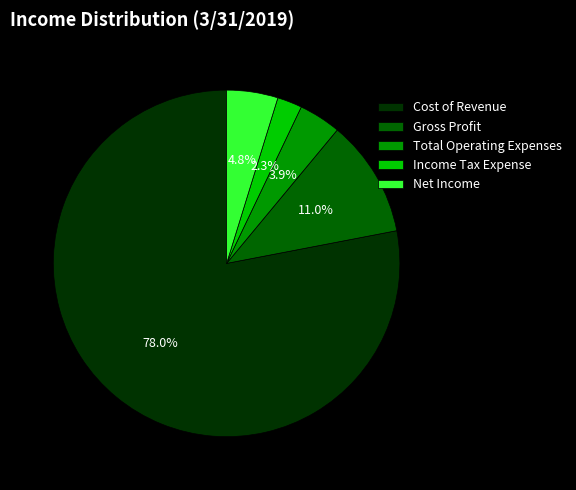

To the nearest percent, what is the combined percentage of Cost of Revenue and Gross Profit?

89%